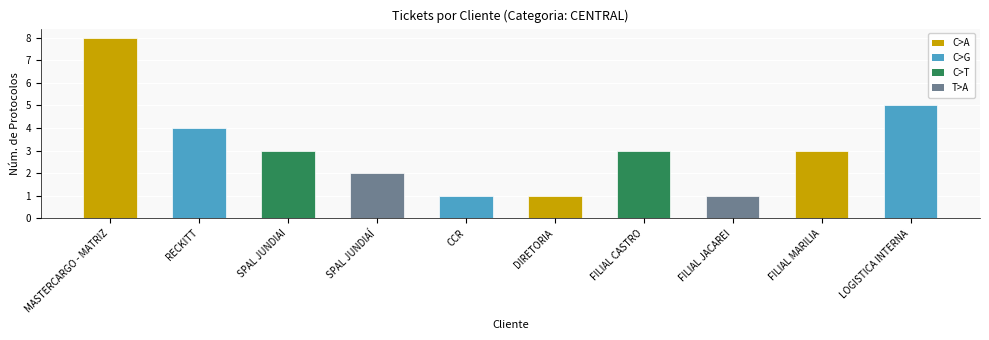

Where does the data first go above 3?

MASTERCARGO - MATRIZ